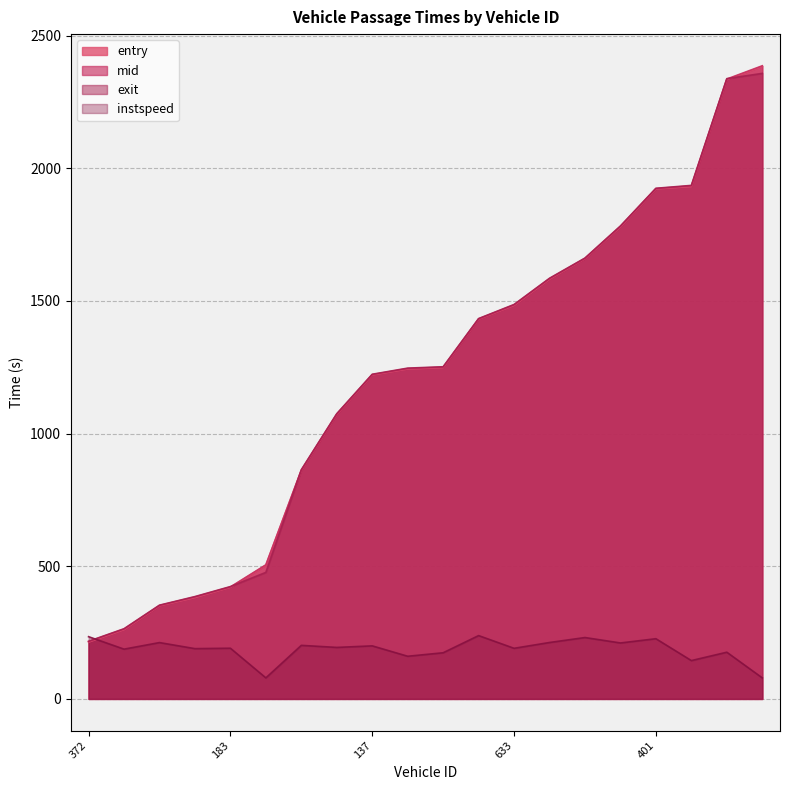

Reading left to right, list all the values displayed in this chart.

entry: 214.0	261.0	350.8	382.0	420.5	504.1	861.0	1072.2	1220.8	1243.3	1248.7	1431.2	1483.0	1582.0	1659.2	1779.0	1922.0	1931.0	2334.0	2384.0
mid: 216.1	263.2	352.1	384.3	422.0	505.4	862.3	1073.5	1222.2	1245.0	1250.4	1432.3	1485.1	1584.1	1660.3	1781.1	1923.2	1933.4	2336.1	2386.1
exit: 217.2	264.5	353.4	385.7	423.4	476.8	863.6	1074.9	1223.5	1246.6	1251.8	1433.3	1486.5	1585.3	1661.5	1782.3	1924.4	1935.2	2337.5	2357.4
instspeed: 234.5	187.6	212.3	189.5	191.0	79.3	201.8	194.1	199.9	160.8	173.9	238.6	190.7	212.6	231.3	210.9	226.9	144.4	176.0	79.3